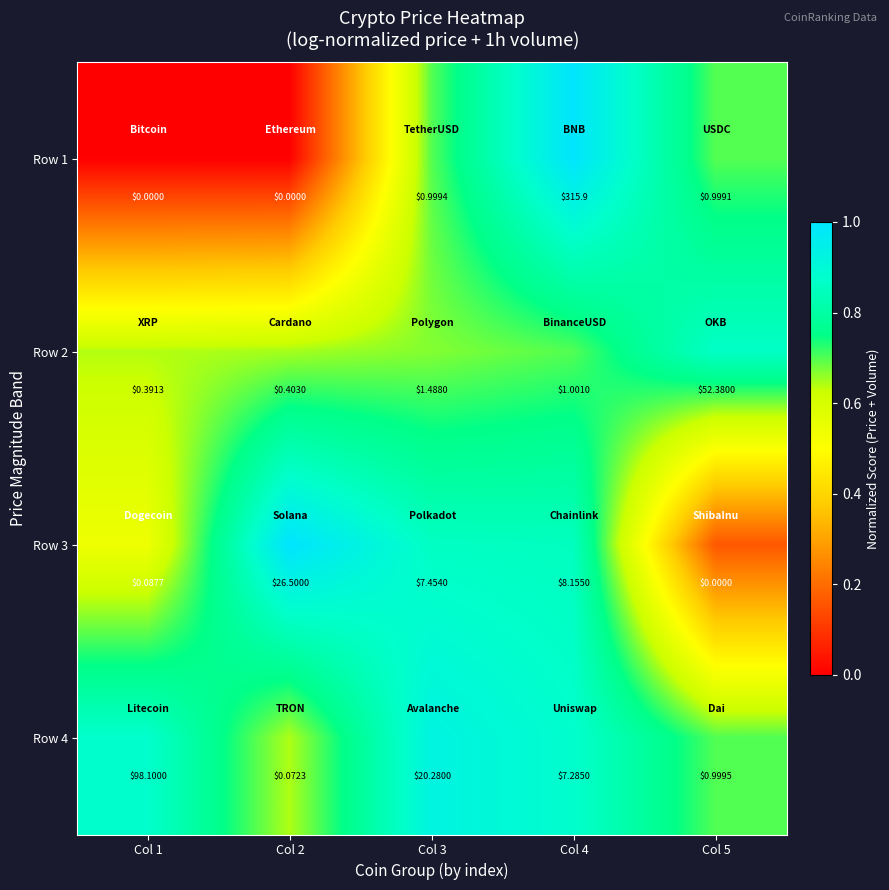

Is the value of Row 4 at Col 1 greater than the value of Row 1 at Col 1?

Yes